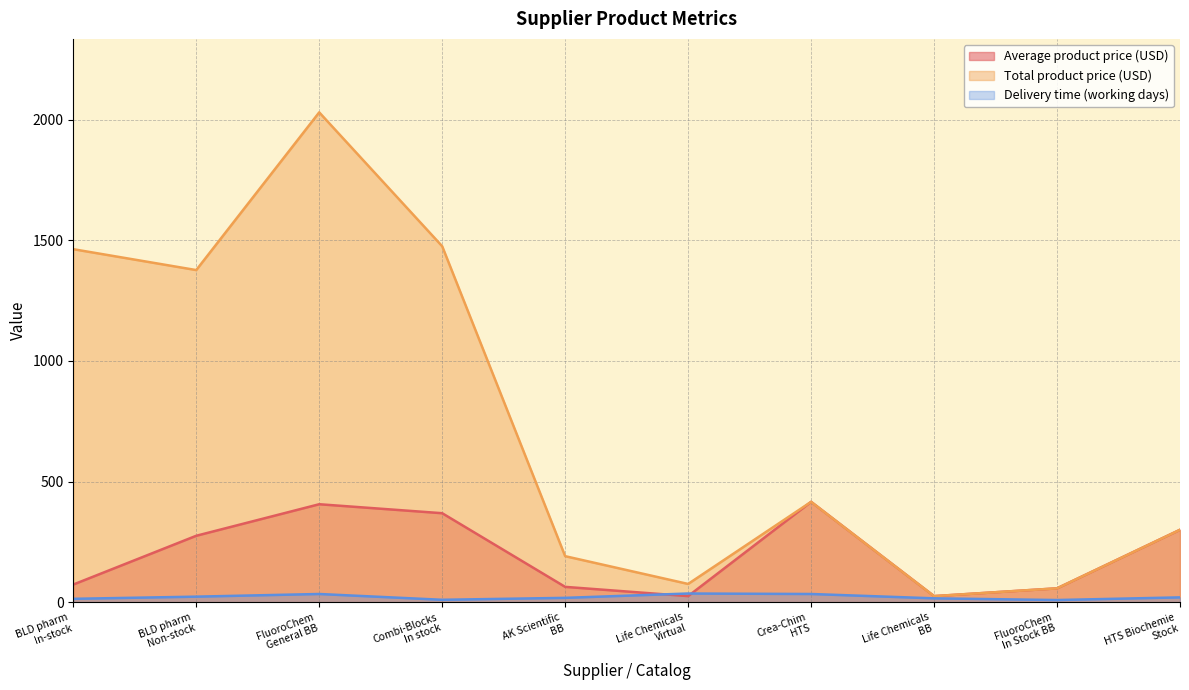

What is the spread (max minus min) of values at FluoroChem
General BB?

1996.4